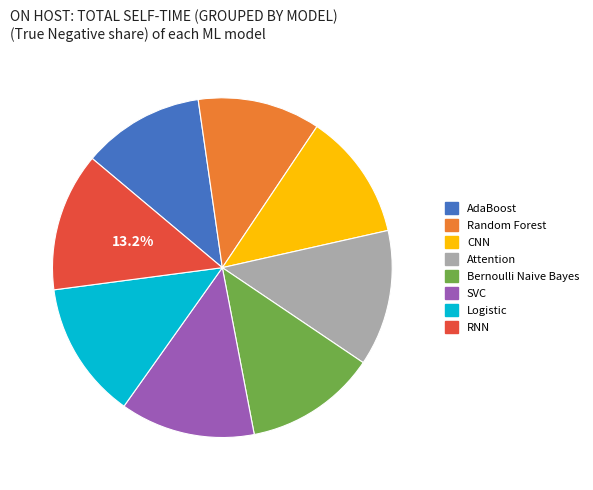

True or false: RNN accounts for 20% of the total.

False